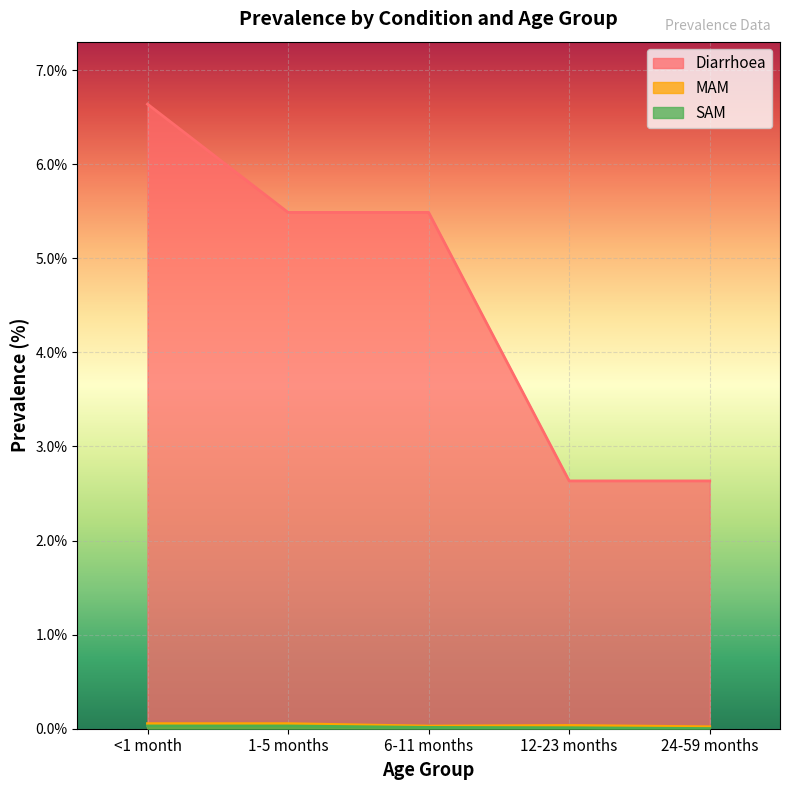

Rank the series by their maximum value, from lowest to highest.

SAM, MAM, Diarrhoea